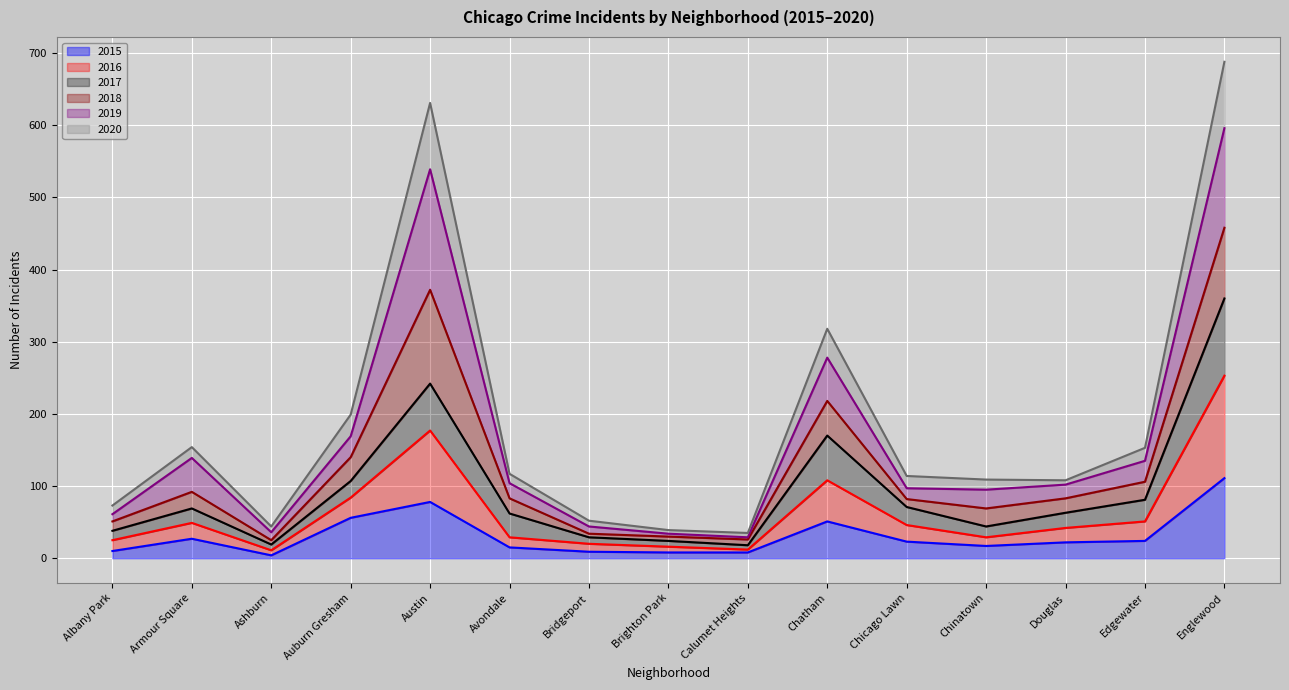

What are all the series names shown in the legend?

2015, 2016, 2017, 2018, 2019, 2020